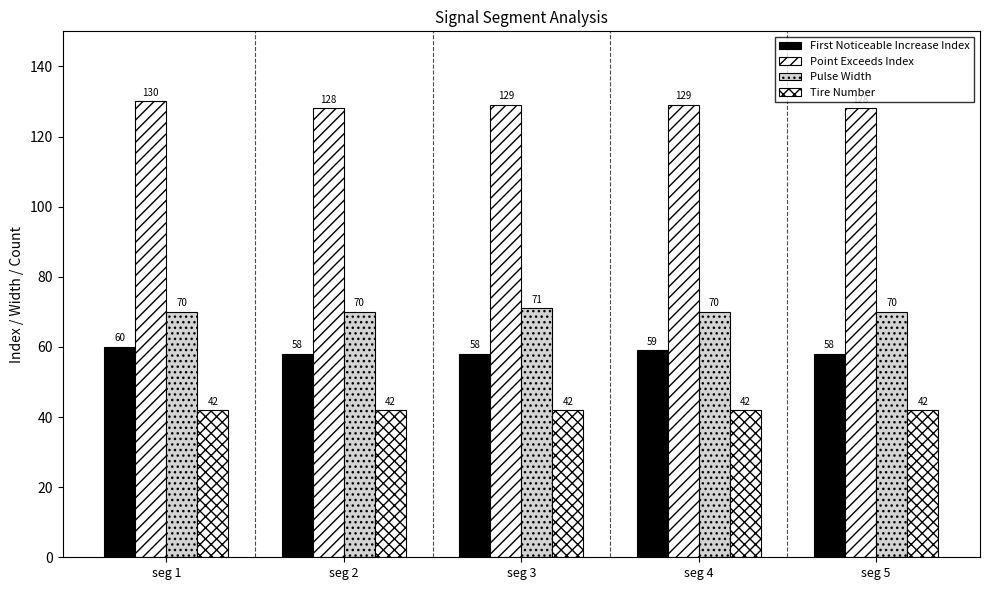

Are the bars horizontal?

No